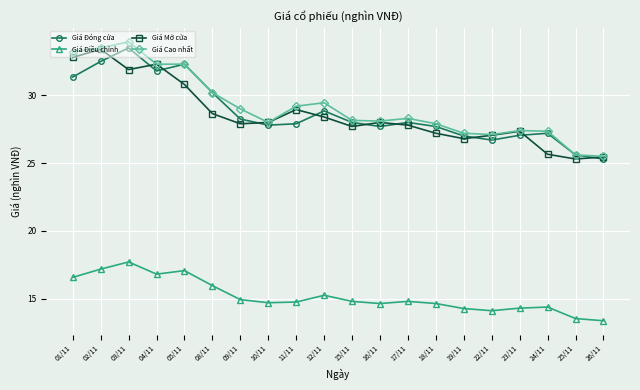

Is it true that Giá Mở cửa equals 28.6 at 08/11?

True